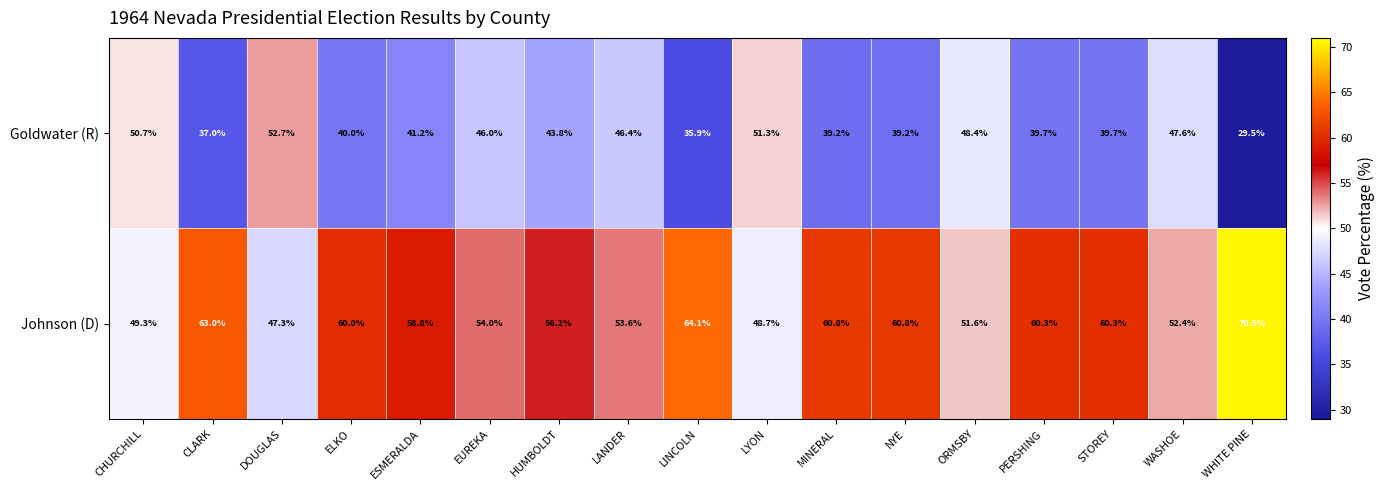

Is the value of Goldwater (R) at EUREKA greater than the value of Johnson (D) at CLARK?

No